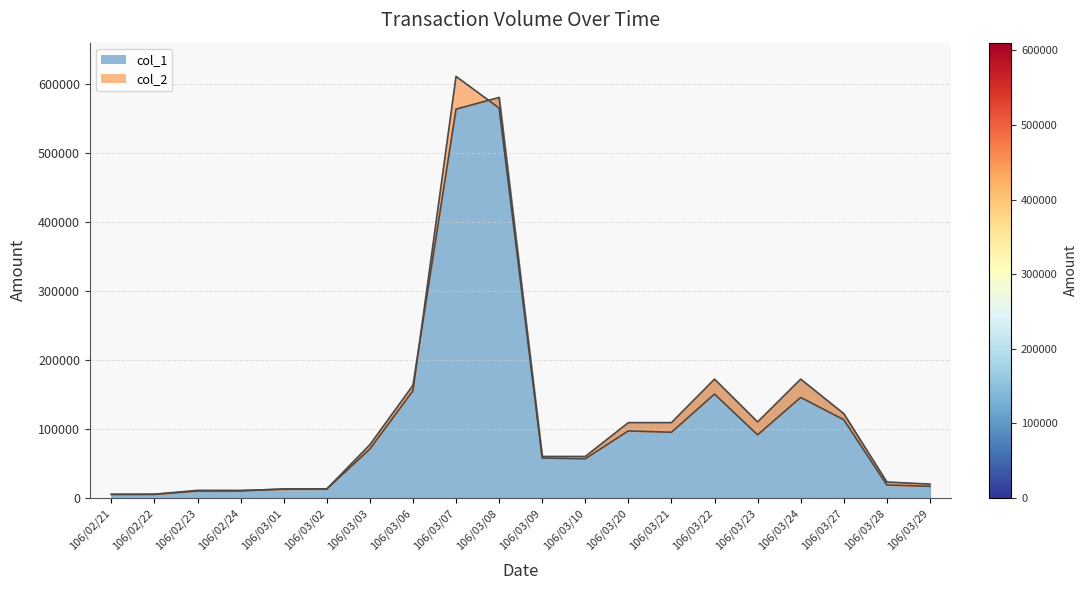

What is the label of the 14th point from the left?

106/03/21